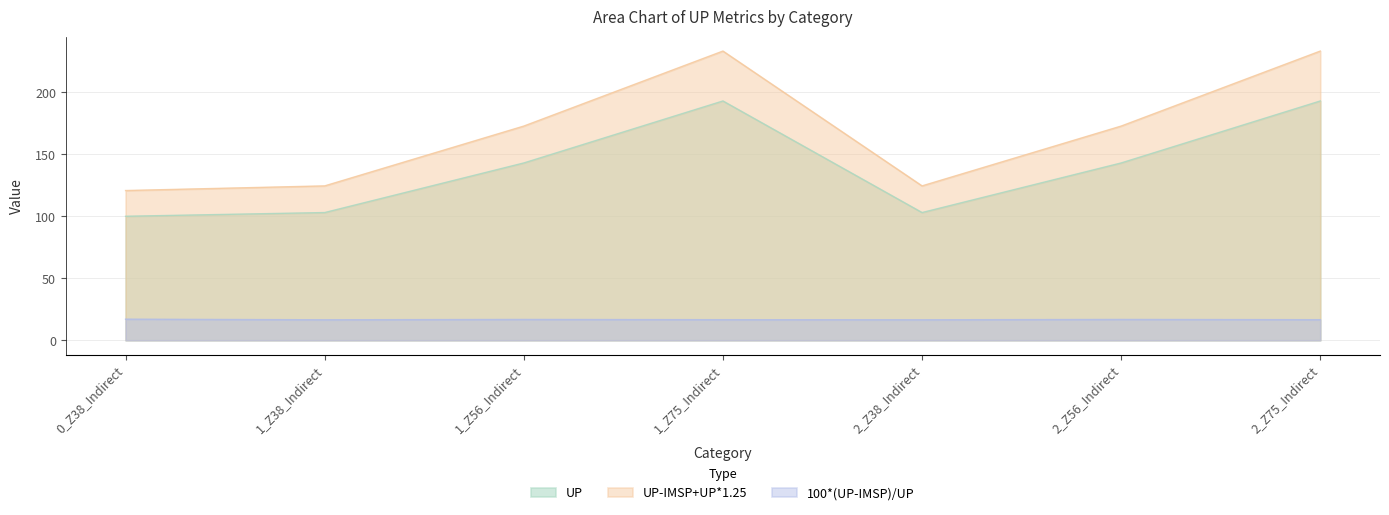

How many data points in UP are less than 143?

3